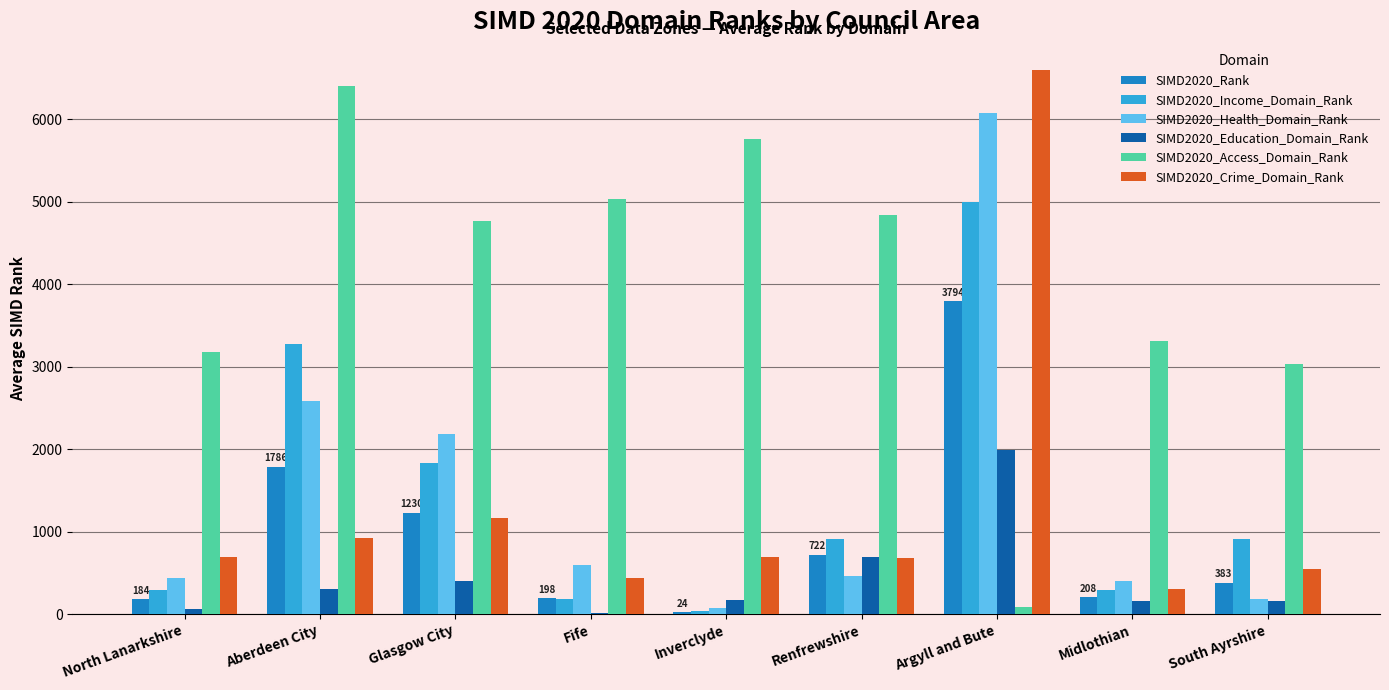

What is the difference between the SIMD2020_Income_Domain_Rank values at Midlothian and North Lanarkshire?

4